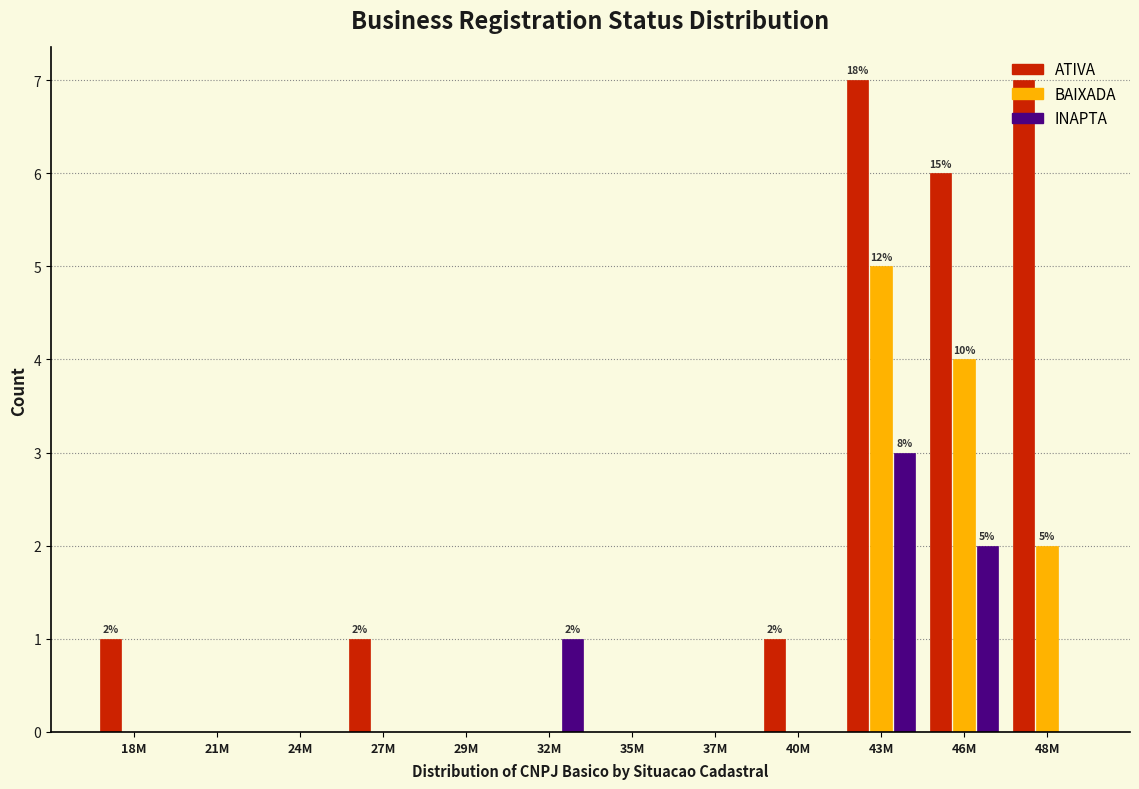

The value of INAPTA at 27M is 0. True or false?

True